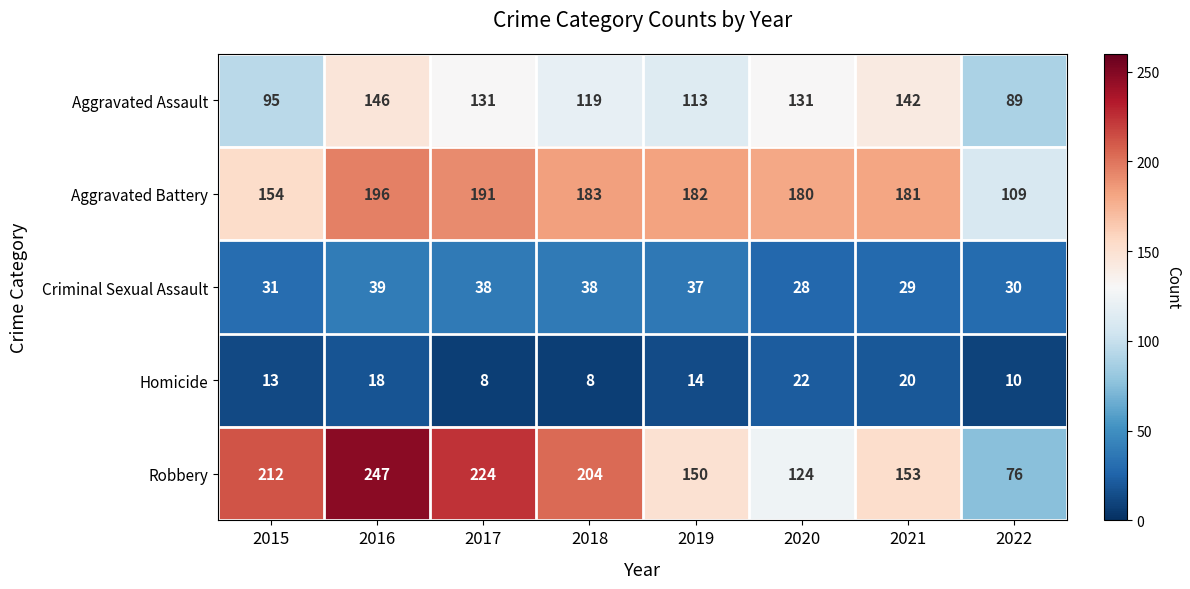

What is the approximate value of Criminal Sexual Assault at 2016?

39